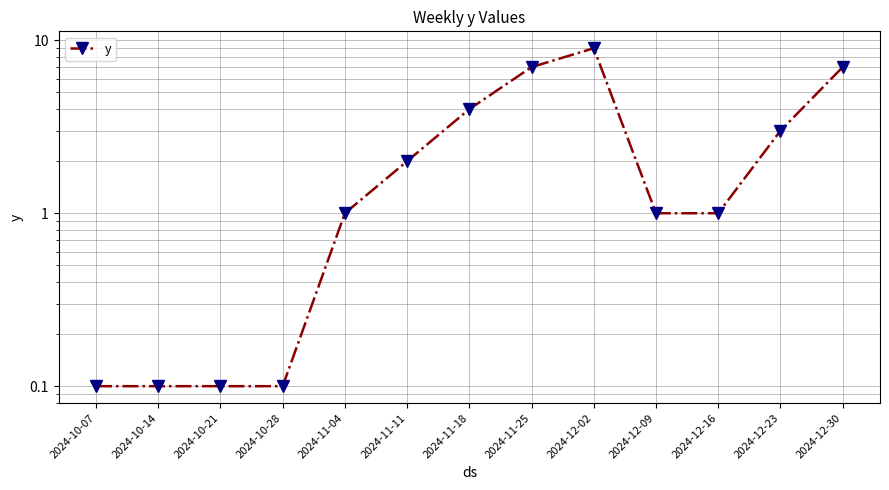

How many lines are shown in the chart?

1